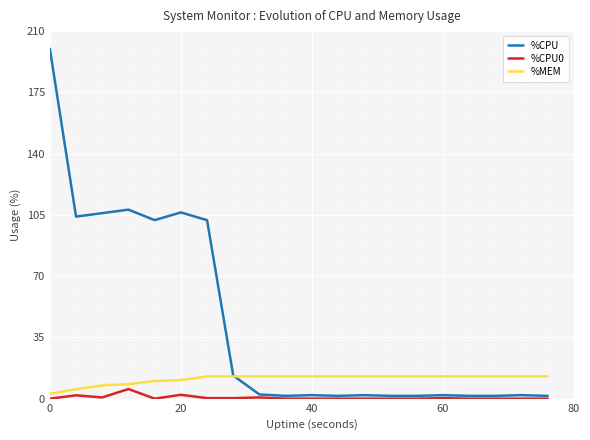

Which series has the largest range (max minus min)?

%CPU